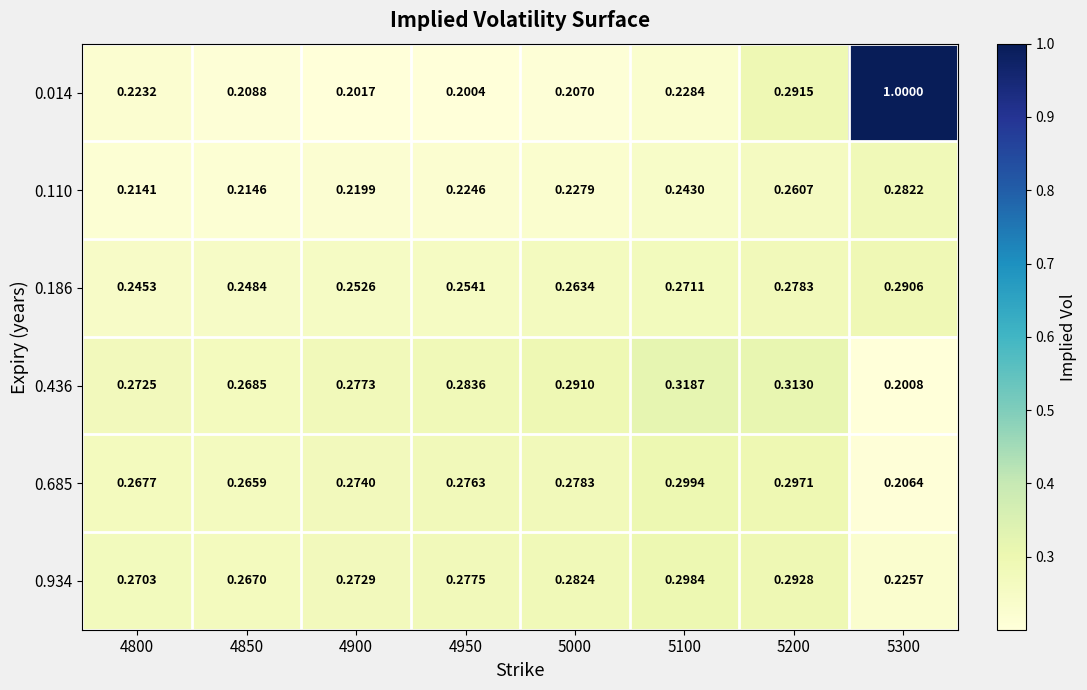

Which series has the widest spread of values?

0.014